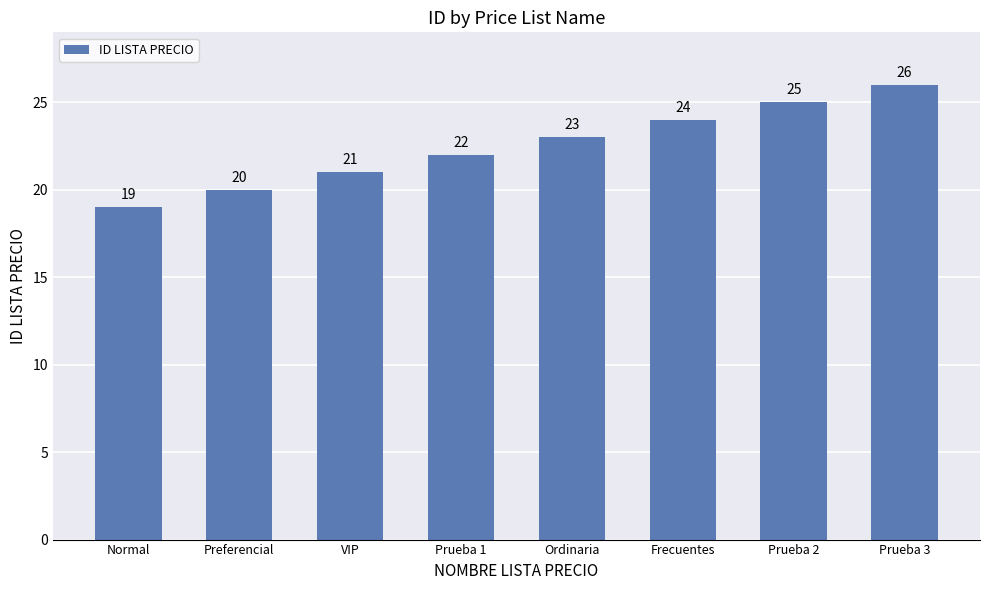

True or false: the data shows 21 at VIP.

True